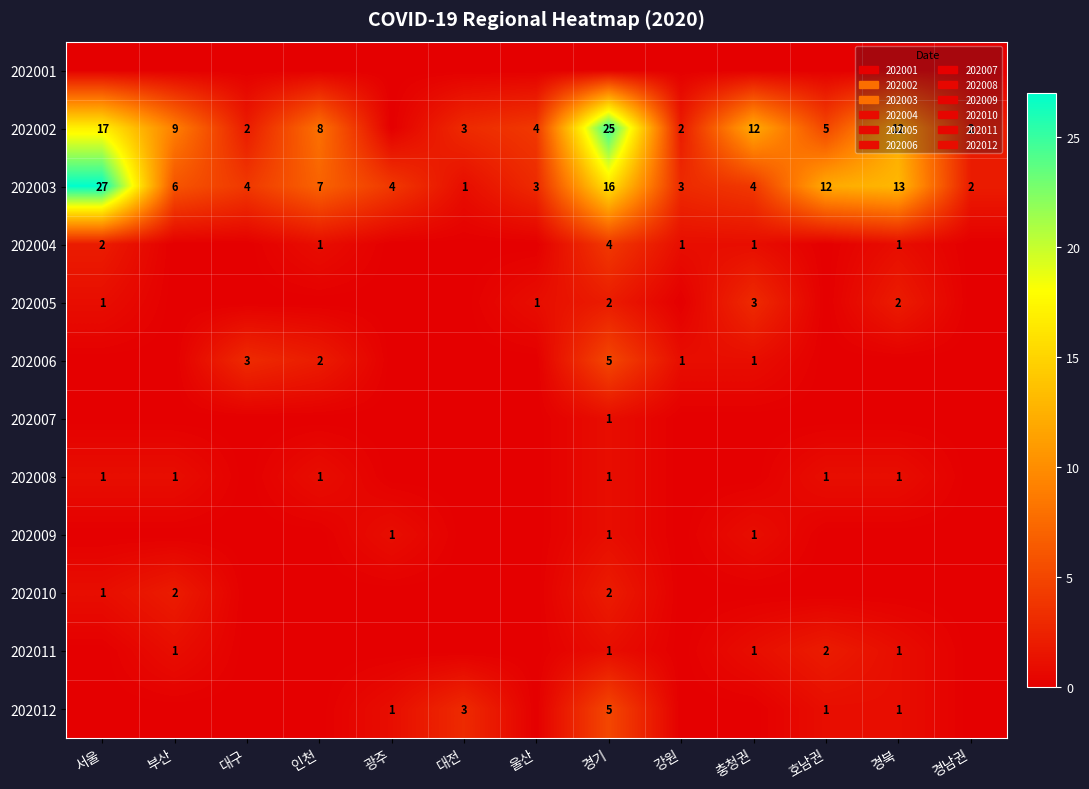

At which category is the sum across all series the highest?

경기